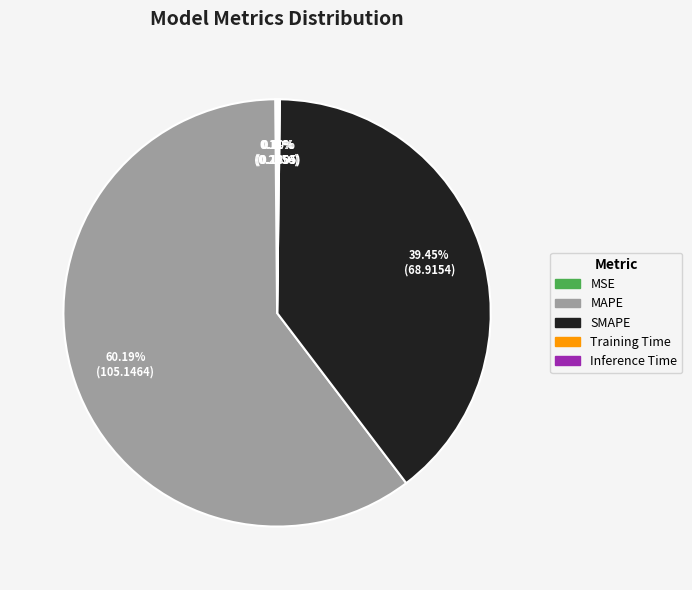

Which slice is the largest?

MAPE